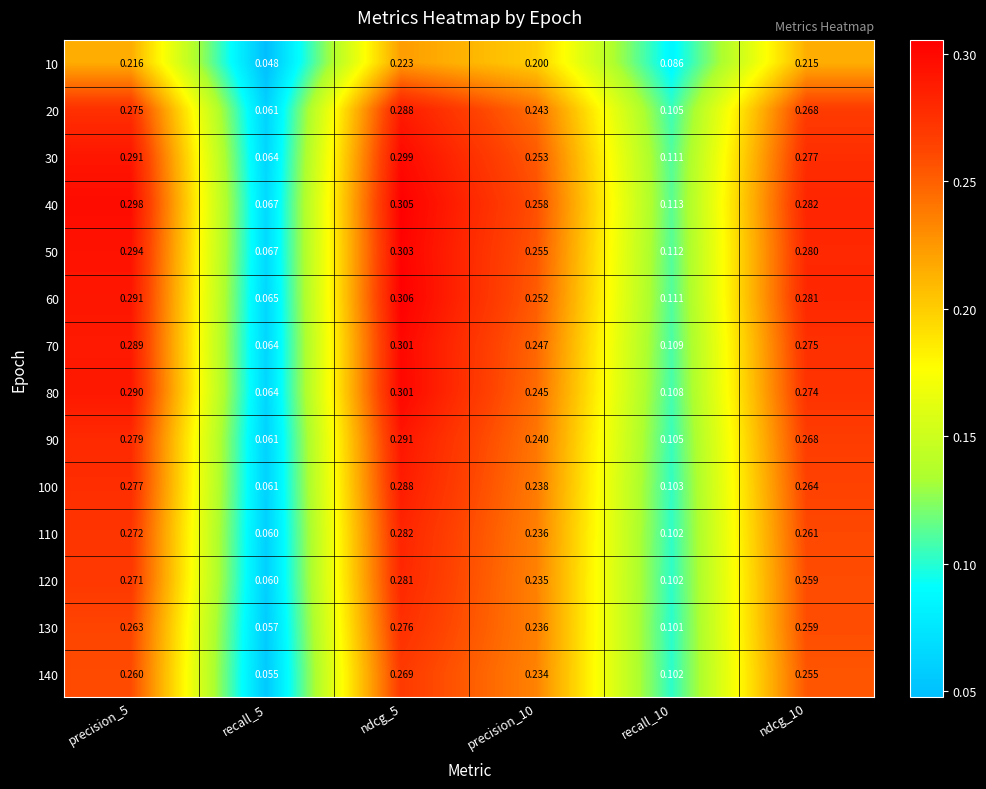

Is the value of 30 at recall_5 greater than the value of 110 at precision_10?

No